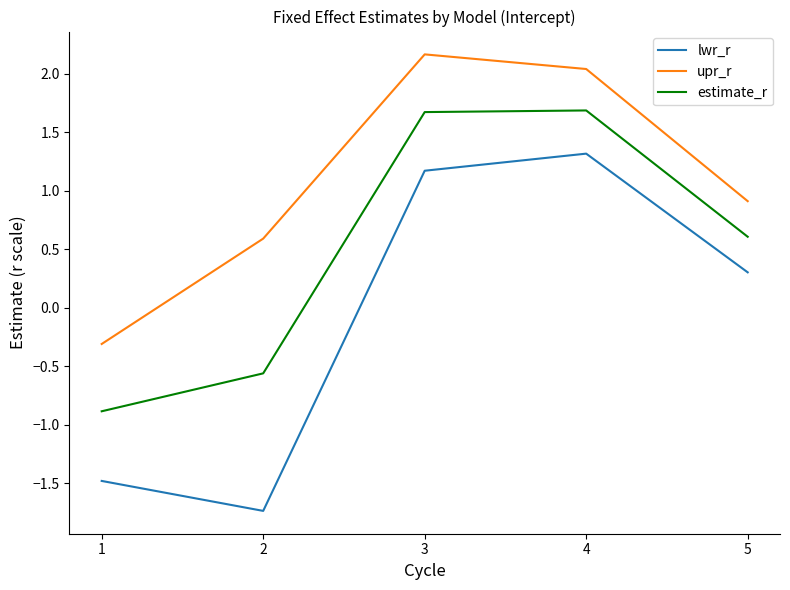

True or false: estimate_r has a value of 0.6 at 4.

False